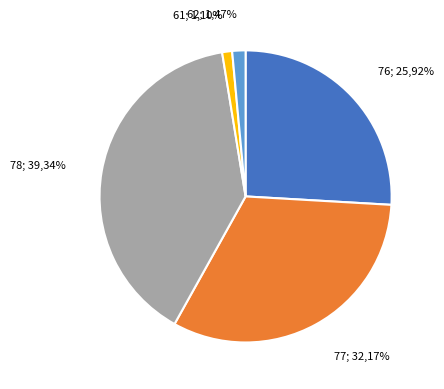

To the nearest percent, what portion does 77 represent?

32%